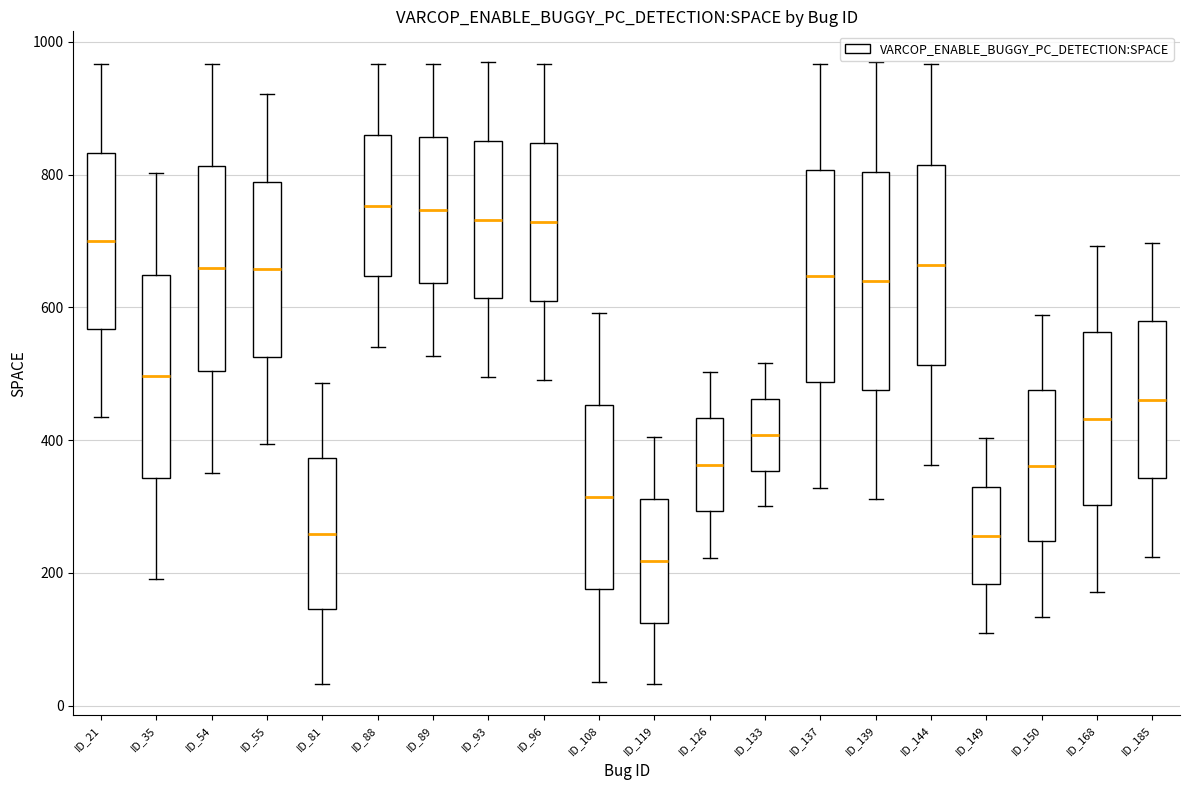

Reading left to right, read every box against the y-axis: the position of its median line, the range the box covers, and the ends of its whiskers. The values are not printed on the chart, so give them approximately, as read against the axis.

ID_21: median 700, box 560 to 840, whiskers 440 to 960
ID_35: median 500, box 340 to 640, whiskers 200 to 800
ID_54: median 660, box 500 to 820, whiskers 360 to 960
ID_55: median 660, box 520 to 780, whiskers 400 to 920
ID_81: median 260, box 140 to 380, whiskers 40 to 480
ID_88: median 760, box 640 to 860, whiskers 540 to 960
ID_89: median 740, box 640 to 860, whiskers 520 to 960
ID_93: median 740, box 620 to 860, whiskers 500 to 960
ID_96: median 720, box 600 to 840, whiskers 500 to 960
ID_108: median 320, box 180 to 460, whiskers 40 to 600
ID_119: median 220, box 120 to 320, whiskers 40 to 400
ID_126: median 360, box 300 to 440, whiskers 220 to 500
ID_133: median 400, box 360 to 460, whiskers 300 to 520
ID_137: median 640, box 480 to 800, whiskers 320 to 960
ID_139: median 640, box 480 to 800, whiskers 320 to 960
ID_144: median 660, box 520 to 820, whiskers 360 to 960
ID_149: median 260, box 180 to 320, whiskers 100 to 400
ID_150: median 360, box 240 to 480, whiskers 140 to 580
ID_168: median 440, box 300 to 560, whiskers 180 to 700
ID_185: median 460, box 340 to 580, whiskers 220 to 700